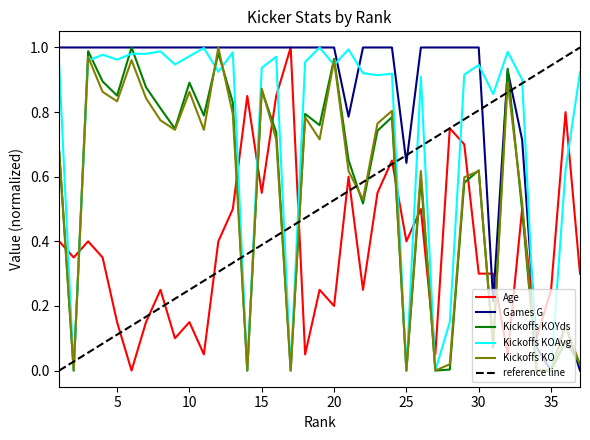

What is the difference between the maximum and minimum values in the Games G series?

1.0